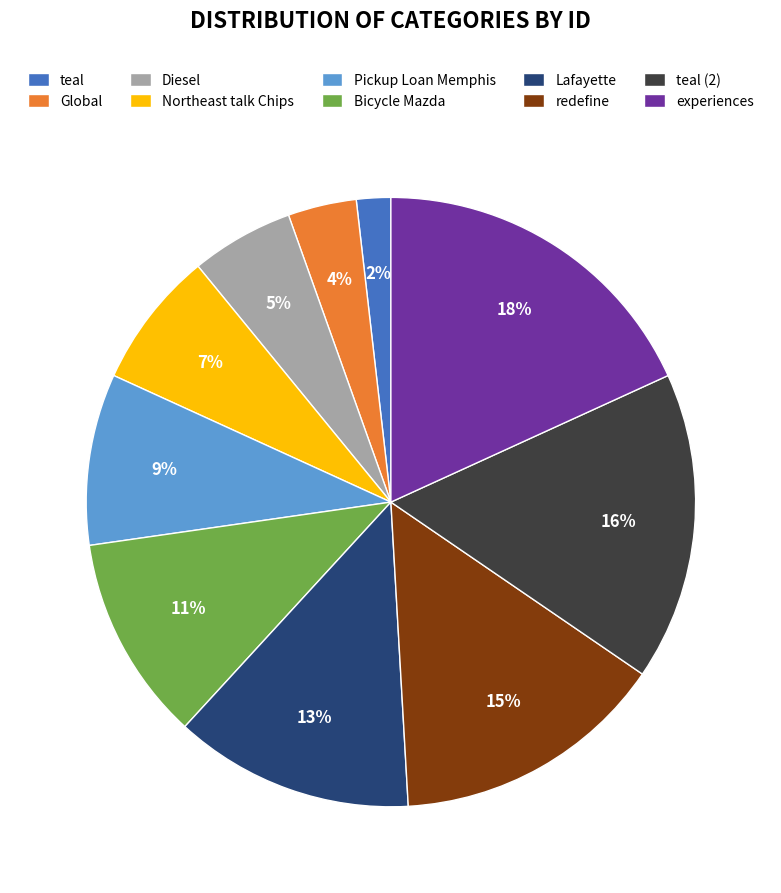

What percentage is the teal (2) slice, to the nearest percent?

16%